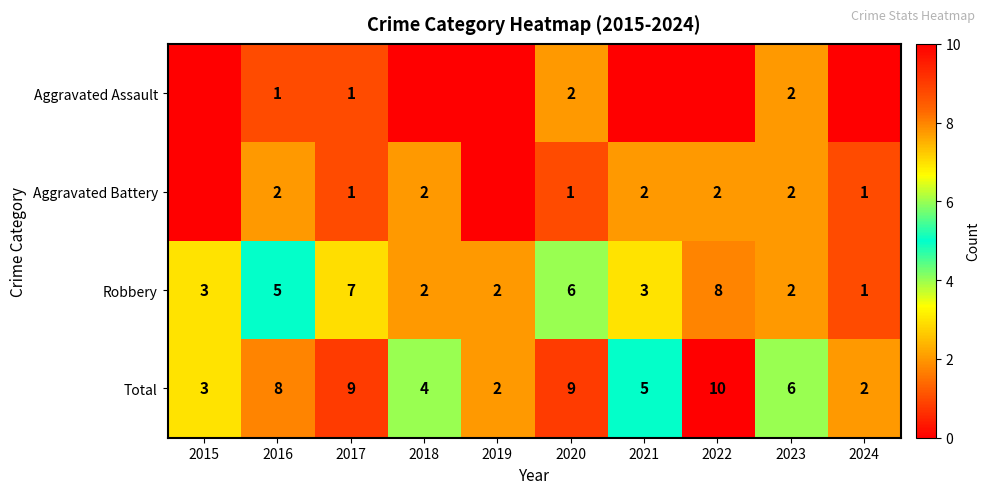

How many distinct data groups are displayed?

4